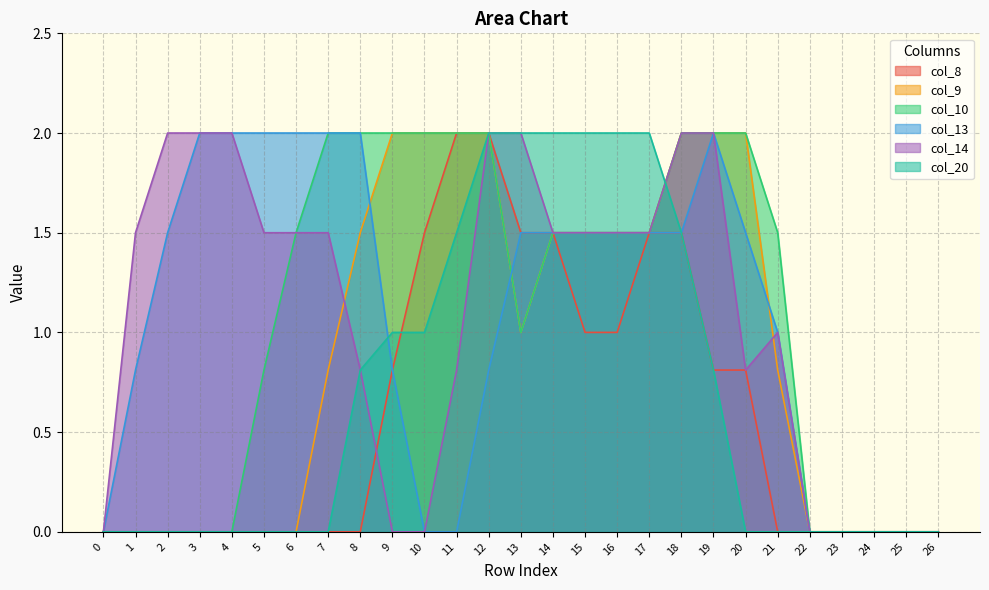

Is it true that col_9 equals -0.6 at 25?

False